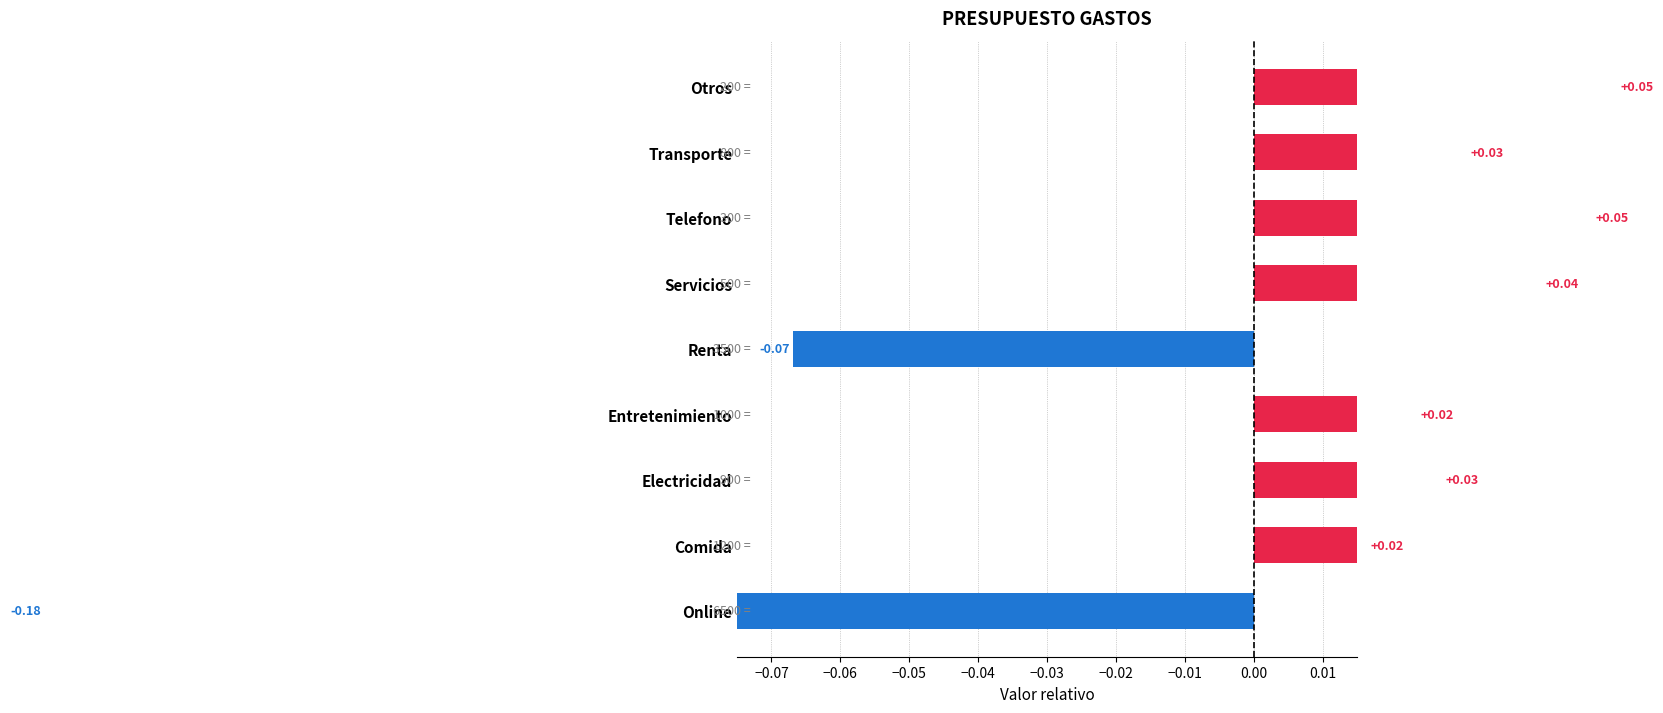

What is the difference between the maximum and minimum values?

0.2